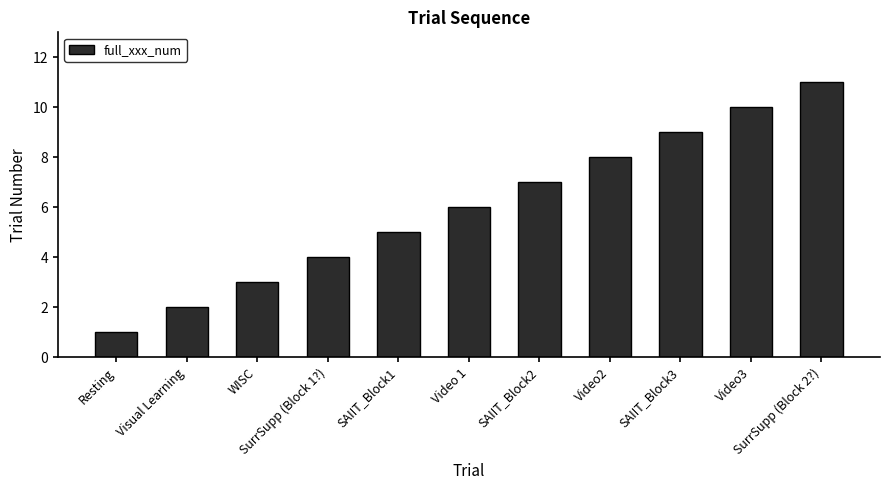

How many bars are there in total?

11